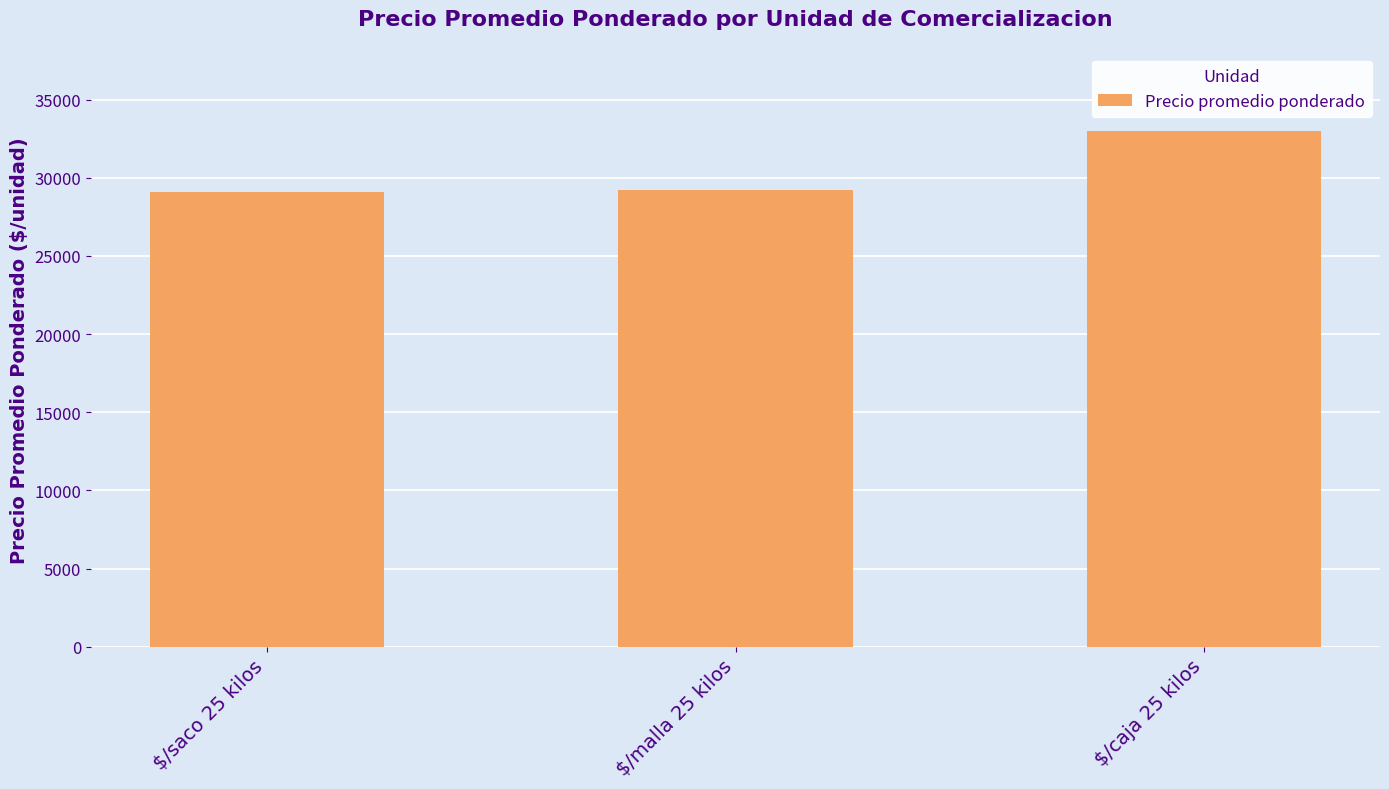

True or false: the data shows 29197 at $/malla 25 kilos.

True